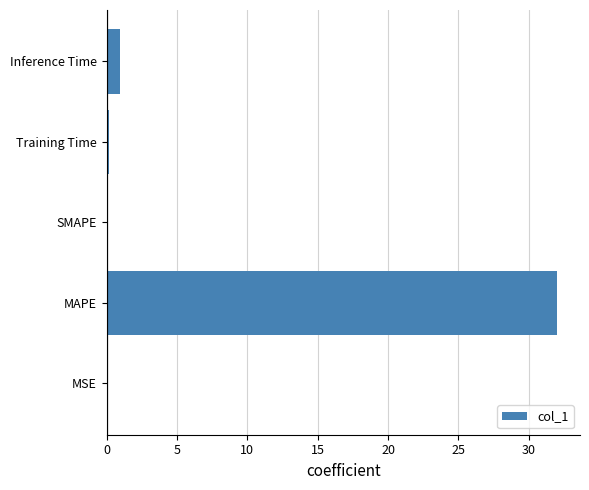

Are the bars horizontal?

Yes